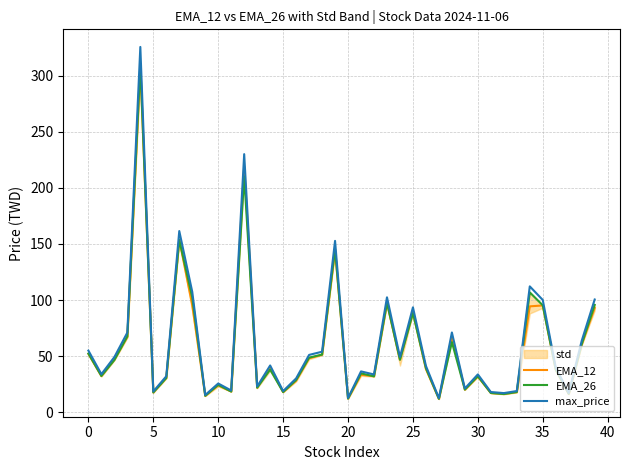

What is the maximum value shown in the chart?

325.5